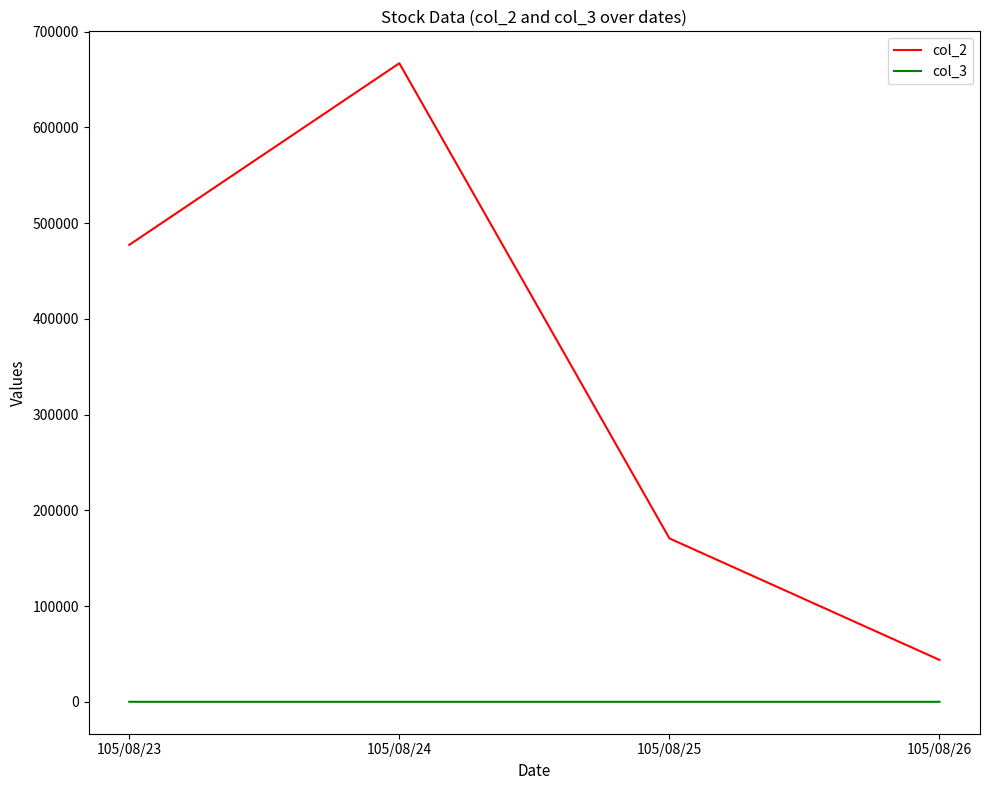

At which label does col_2 reach its minimum?

105/08/26